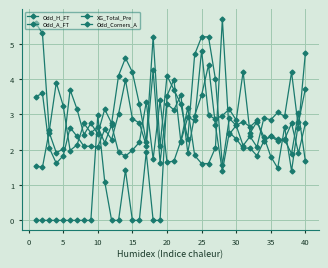

What is the difference between the second highest and minimum values in the Odd_H_FT series?

2.4